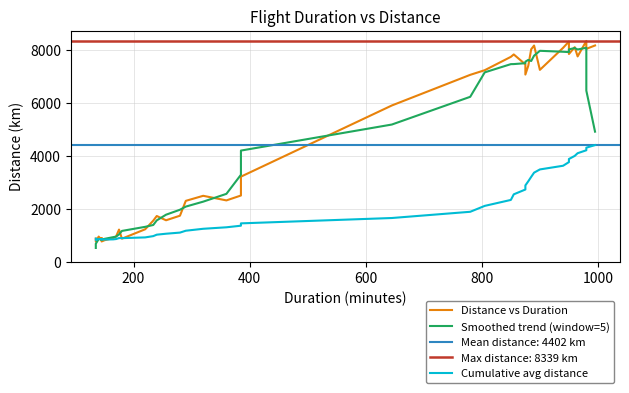

Count the number of categories in the chart.

40